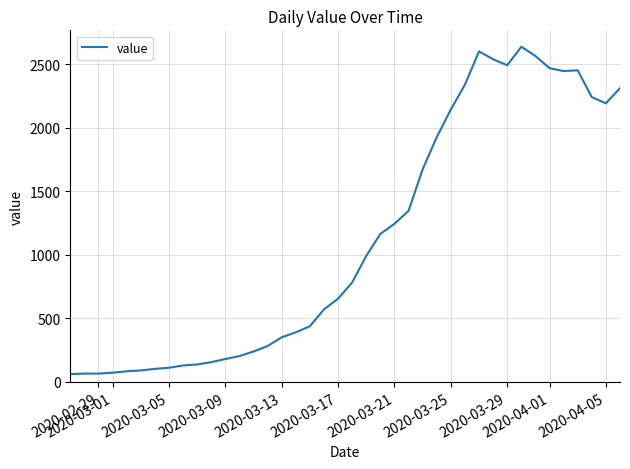

What is the difference between the maximum and minimum values?

2578